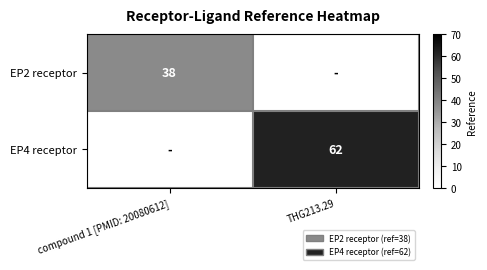

What is the greatest value displayed?

62